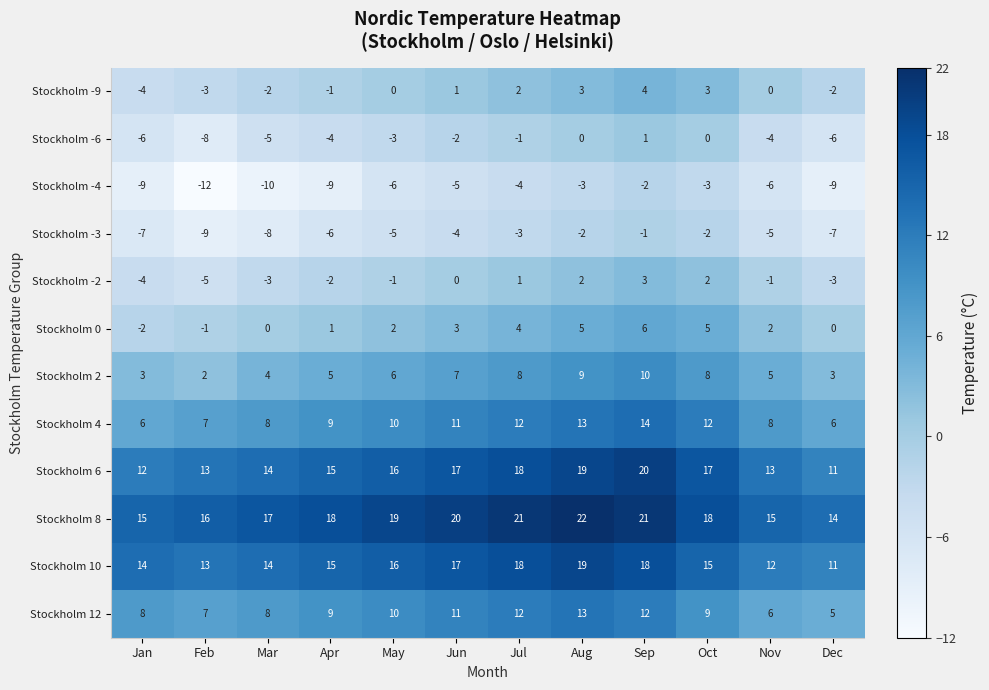

Where does the Stockholm -4 series first go above -6?

Jun